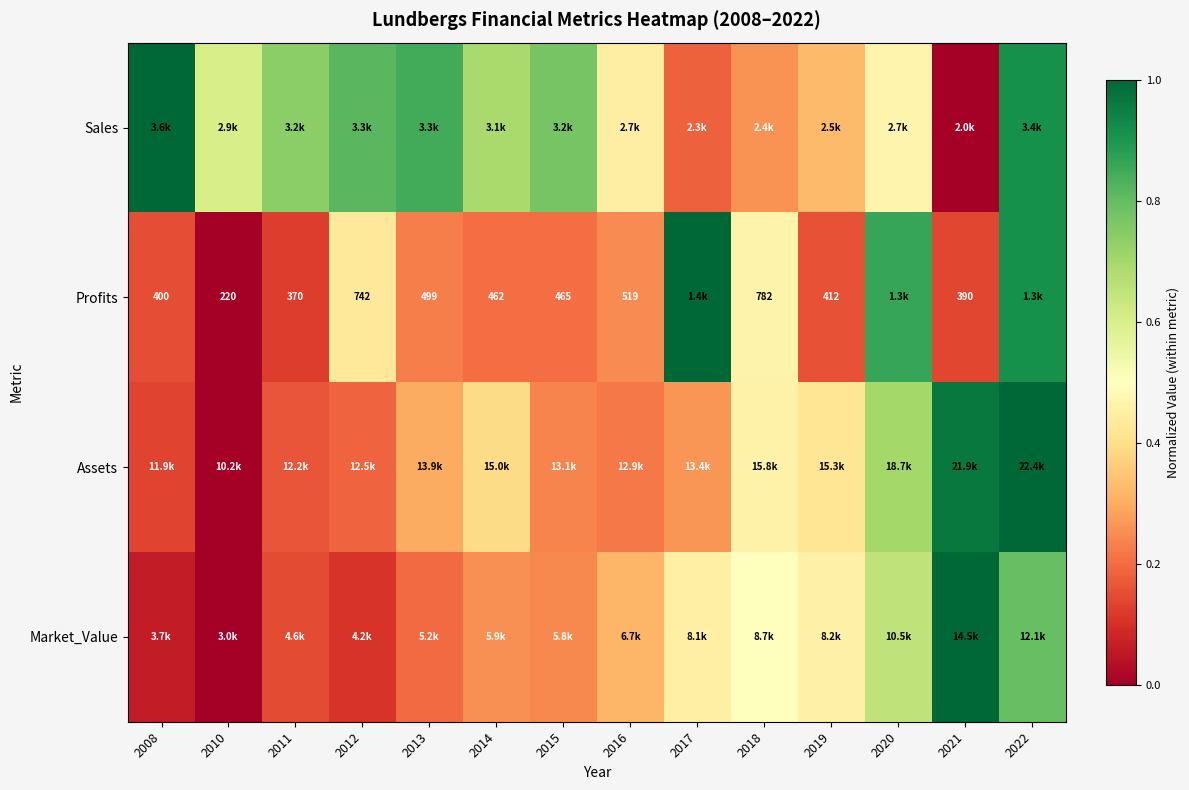

What is the highest value of the Market_Value series?

1.0